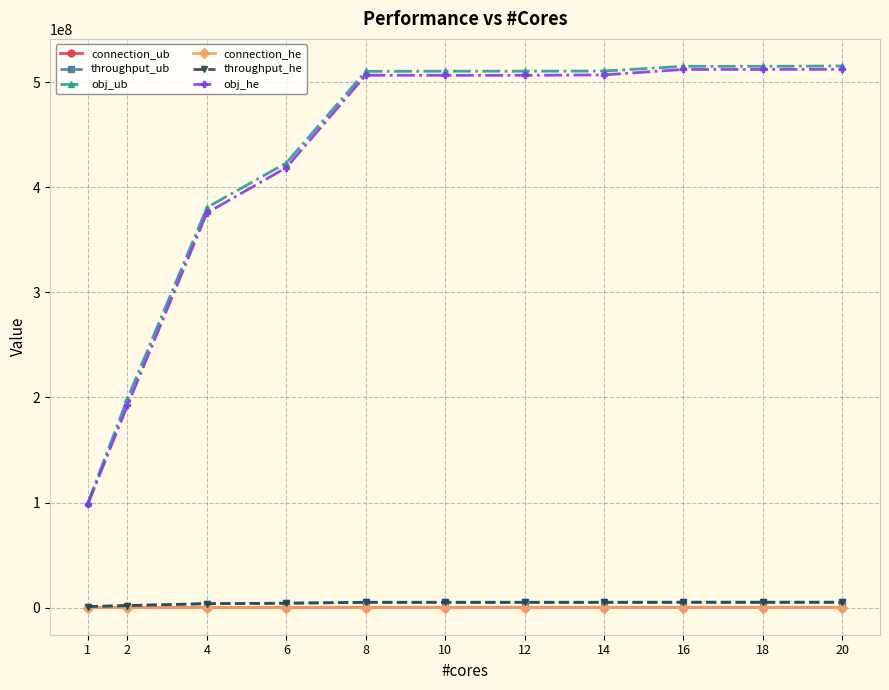

What is the value of the connection_ub point at the 9th from the left?

30084